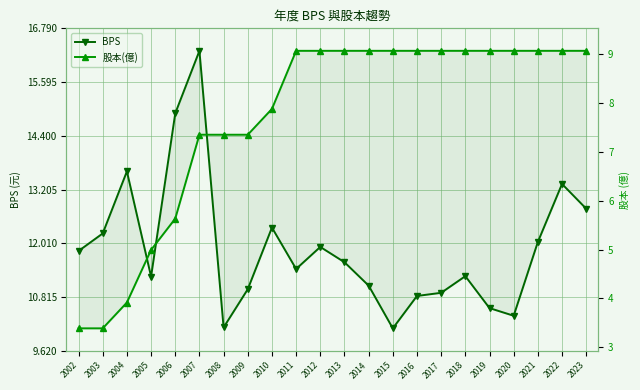

Which category has the highest value in the BPS series?

2007